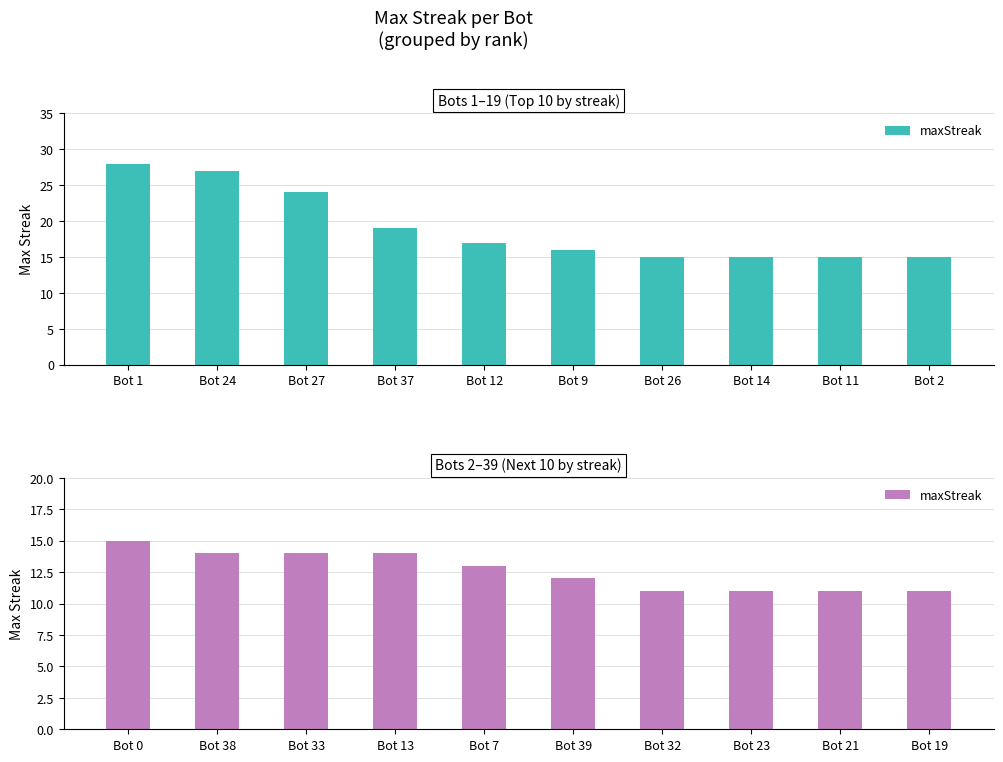

Does the chart contain stacked bars?

No